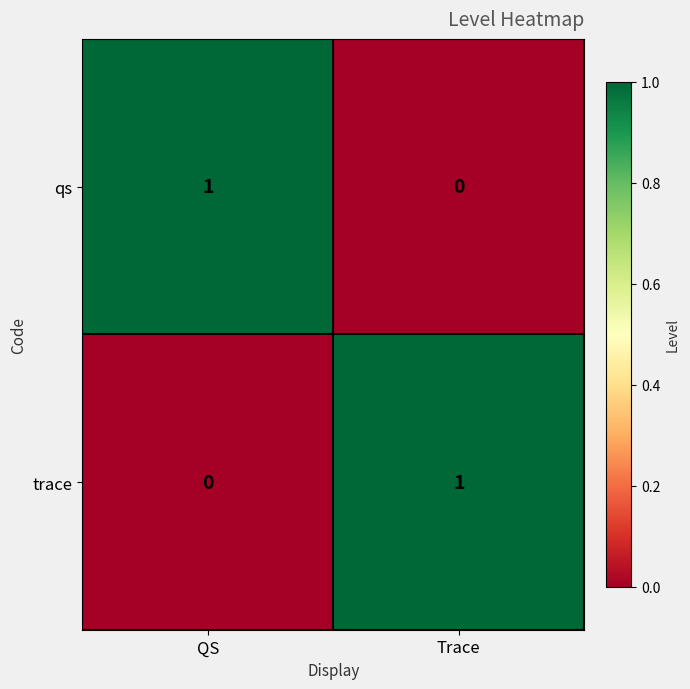

Reading left to right, what are all the values shown in this chart?

qs: 1	0
trace: 0	1